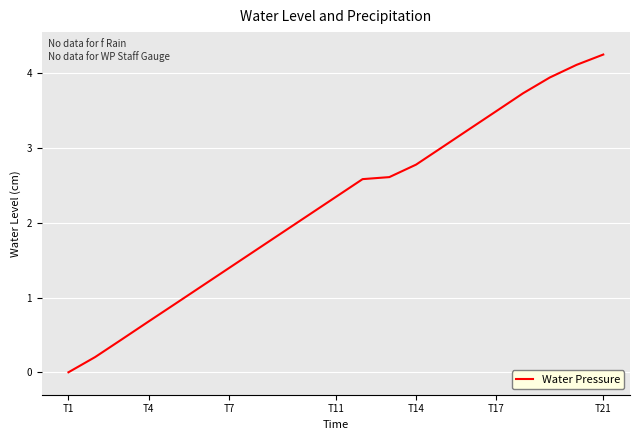

Does the chart have visible grid lines?

Yes